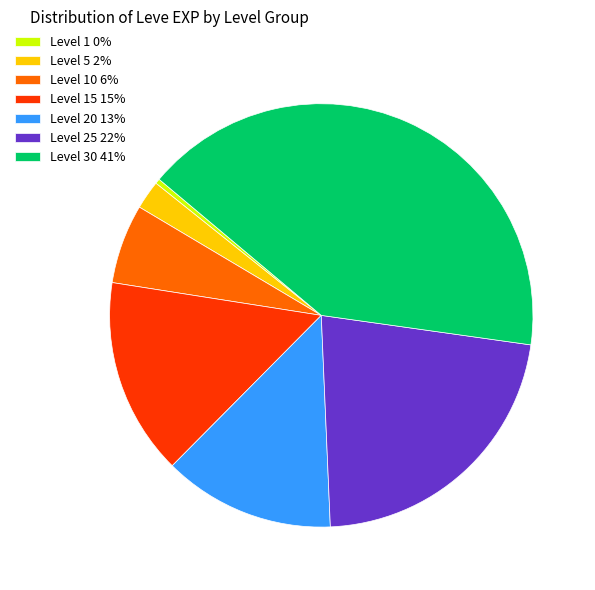

True or false: Level 20 13% accounts for 13% of the total.

True